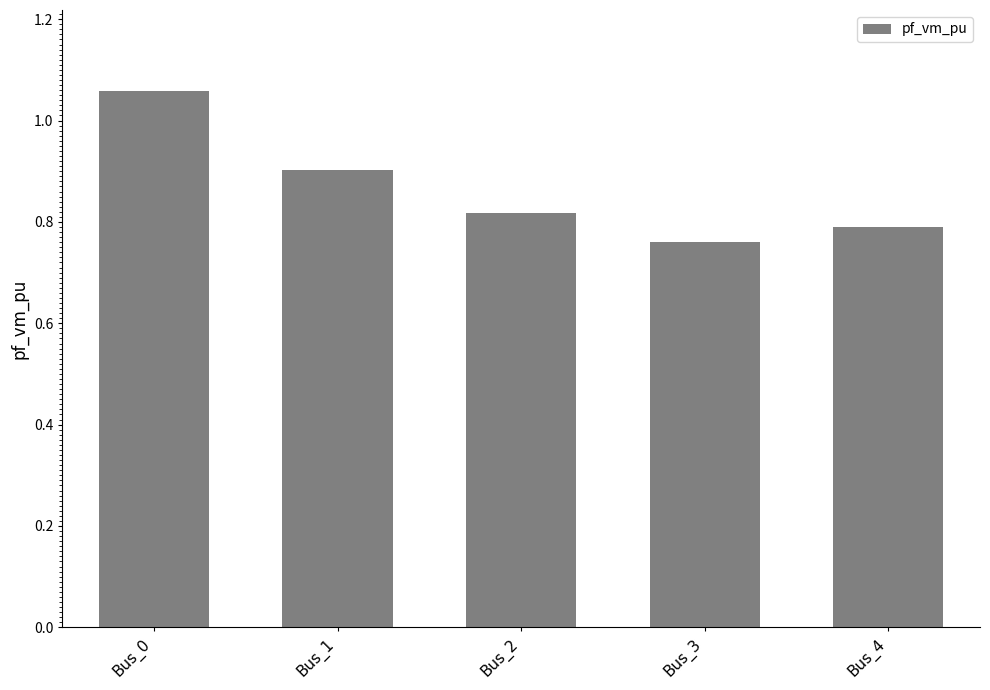

At which label is the value closest to 0?

Bus_3